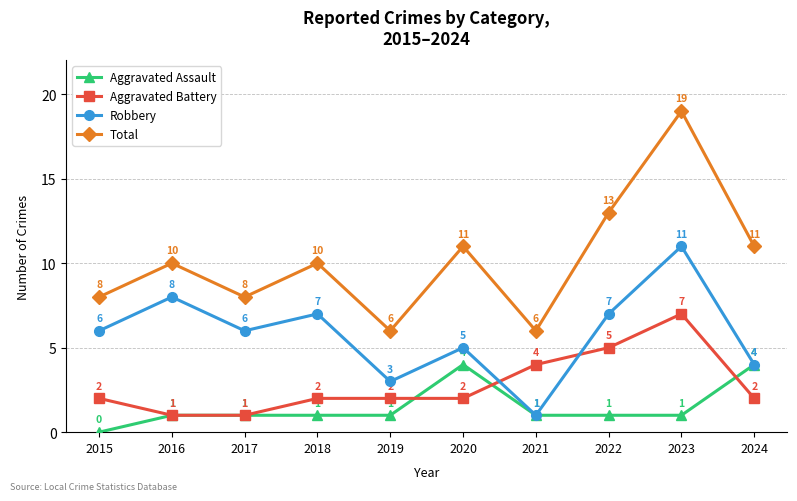

True or false: Total has a value of 4 at 2020.

False